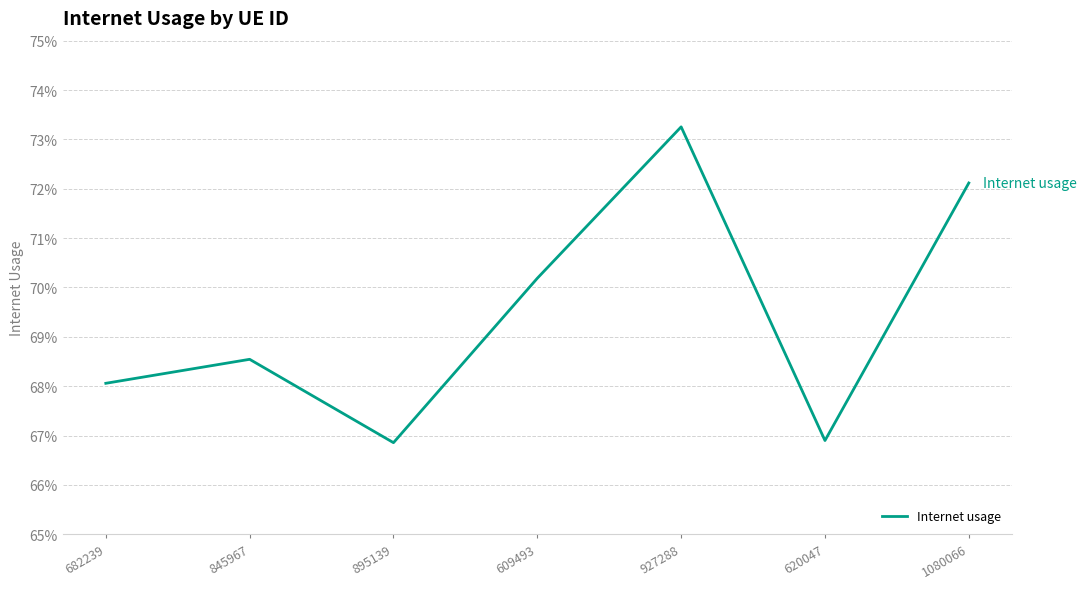

Does the chart display data point markers on the line(s)?

No